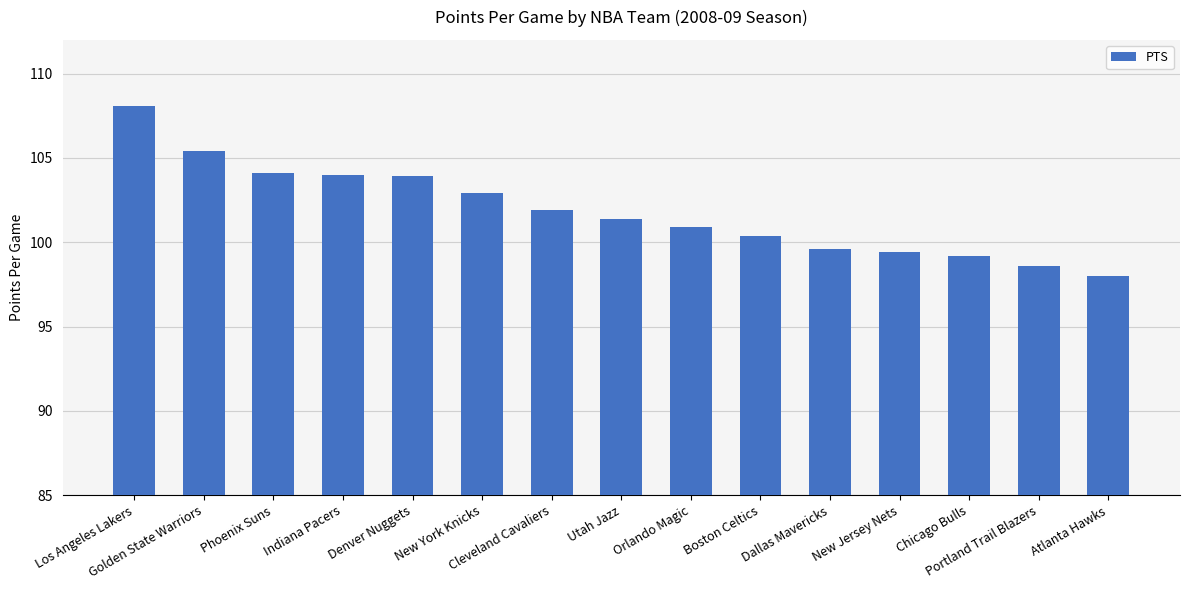

The value at New York Knicks is 102.9. True or false?

True